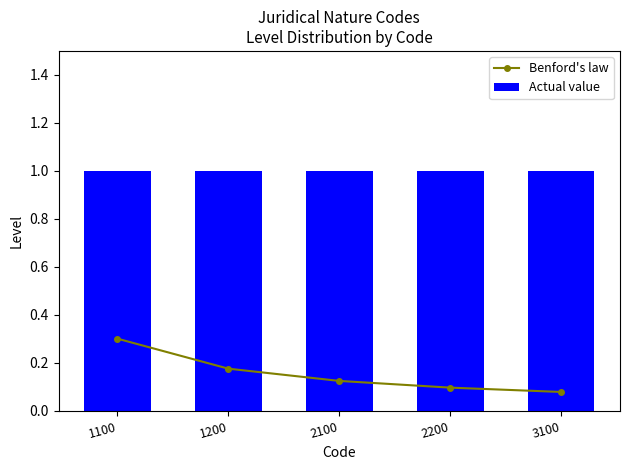

Reading left to right, list all the values displayed in this chart.

Benford's law: 1100=0.3	1200=0.2	2100=0.1	2200=0.1	3100=0.1
Actual value: 1100=1.0	1200=1.0	2100=1.0	2200=1.0	3100=1.0